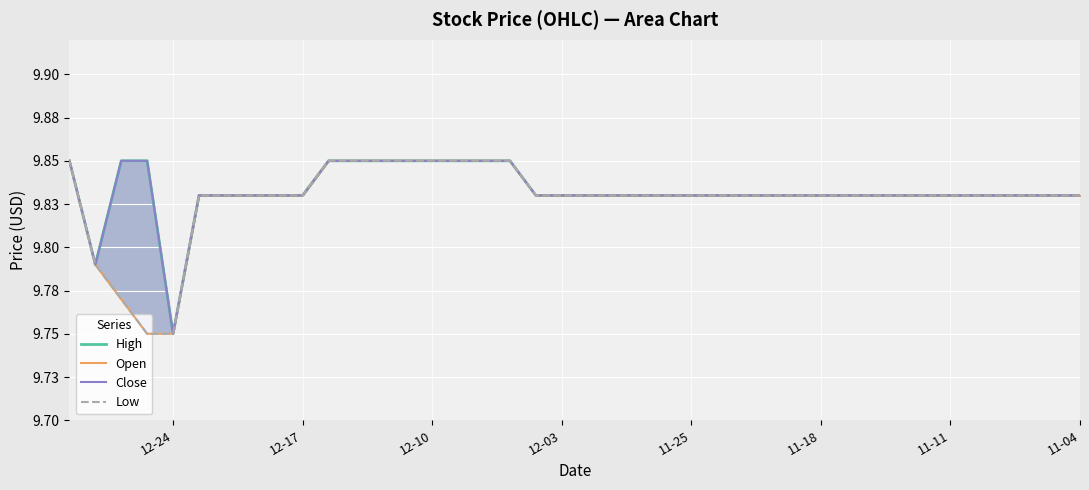

Where is Close nearest to the value 9?

12-24